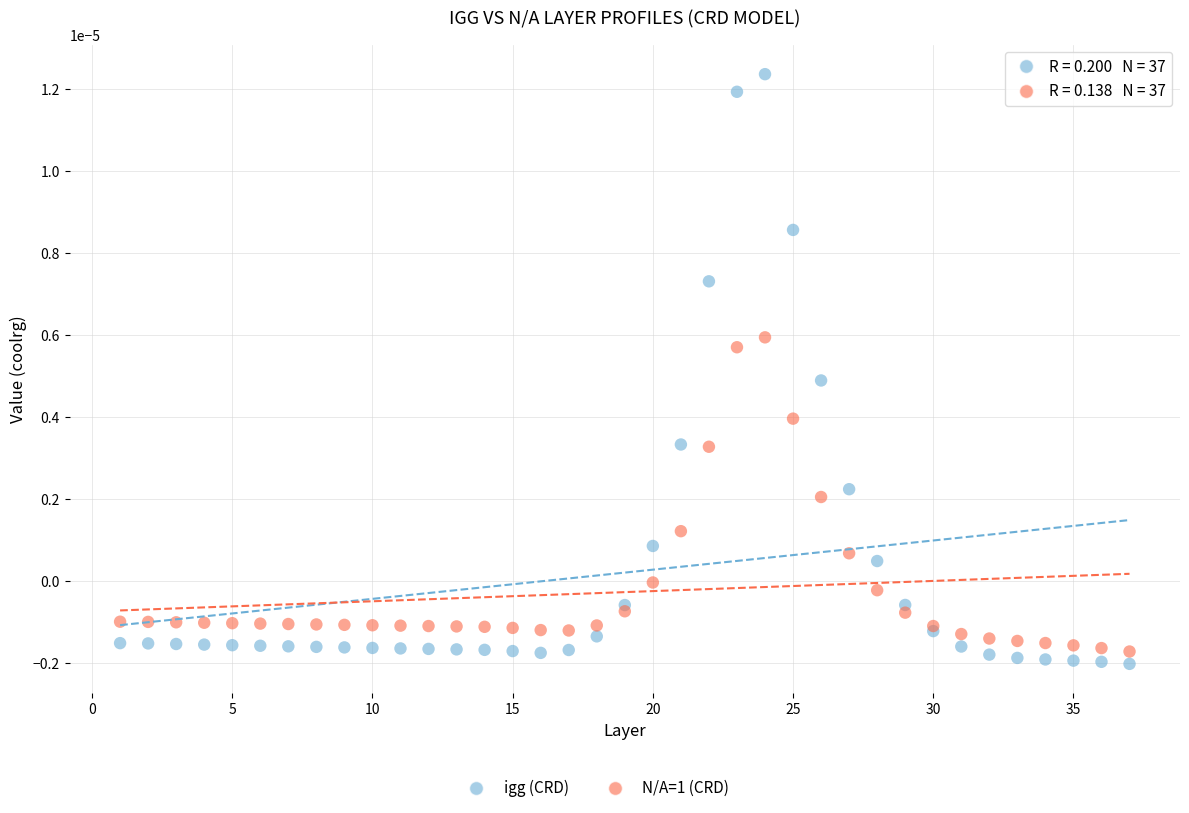

What is the X range (max minus min) for the scatter plot?

36.0